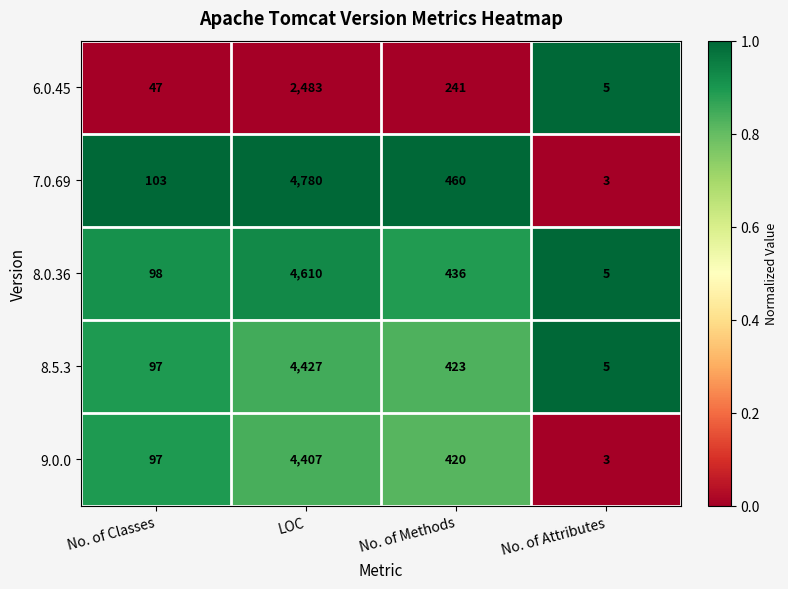

What is the sum of the 7.0.69 values at No. of Classes and No. of Attributes?

106